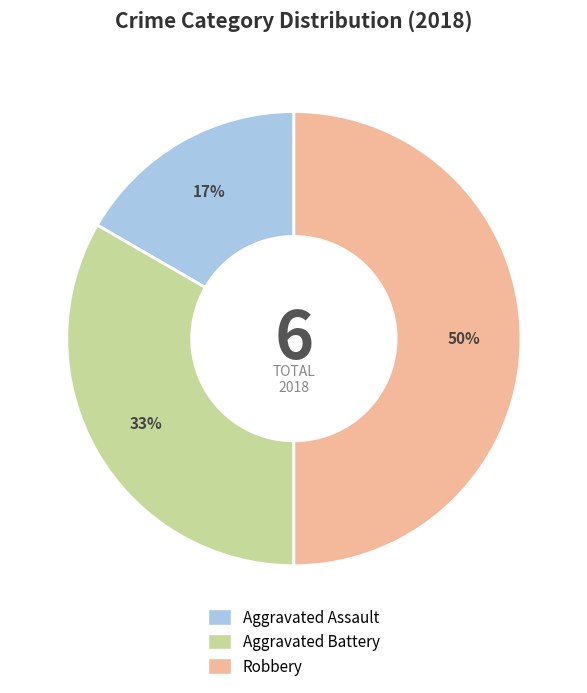

To the nearest percent, what is the difference between the largest and smallest slice percentages?

33%